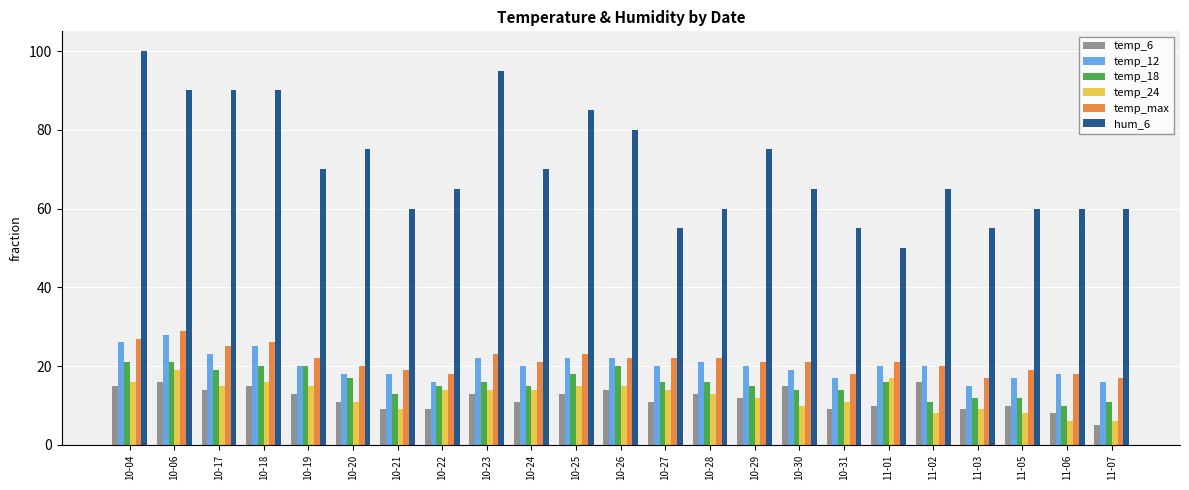

Where is temp_12 nearest to the value 21?

10-28